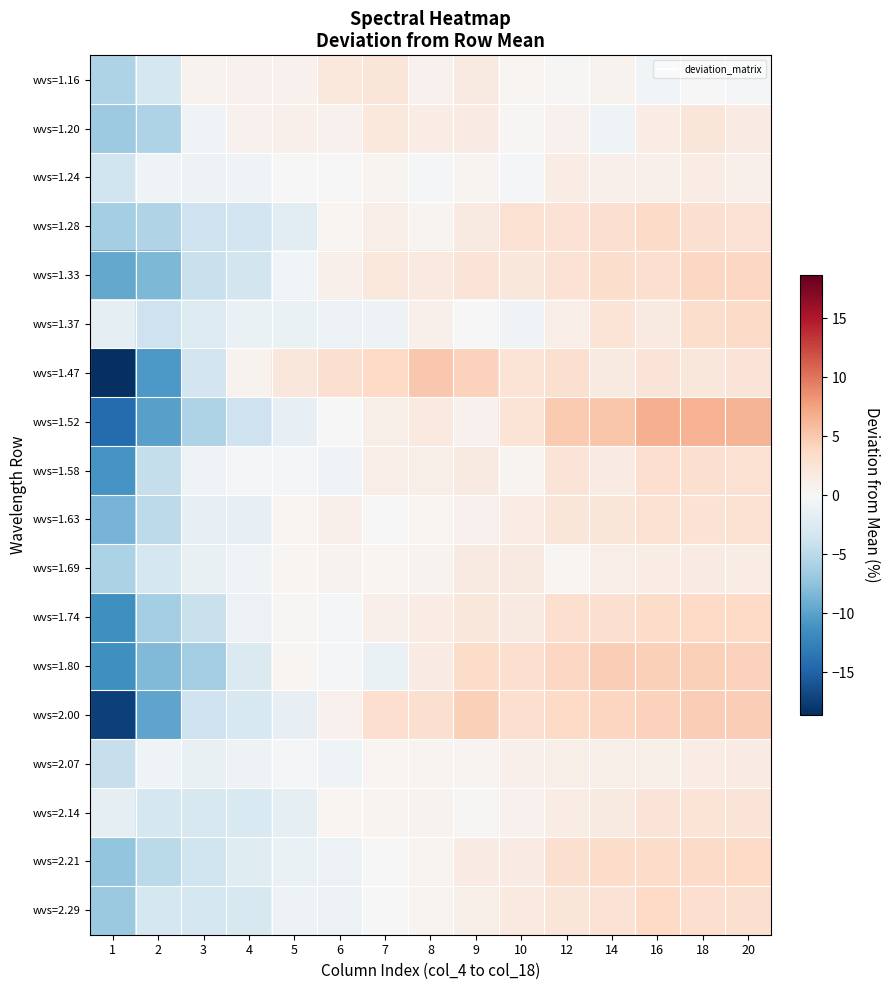

Which series has the widest spread of values?

wvs=1.47